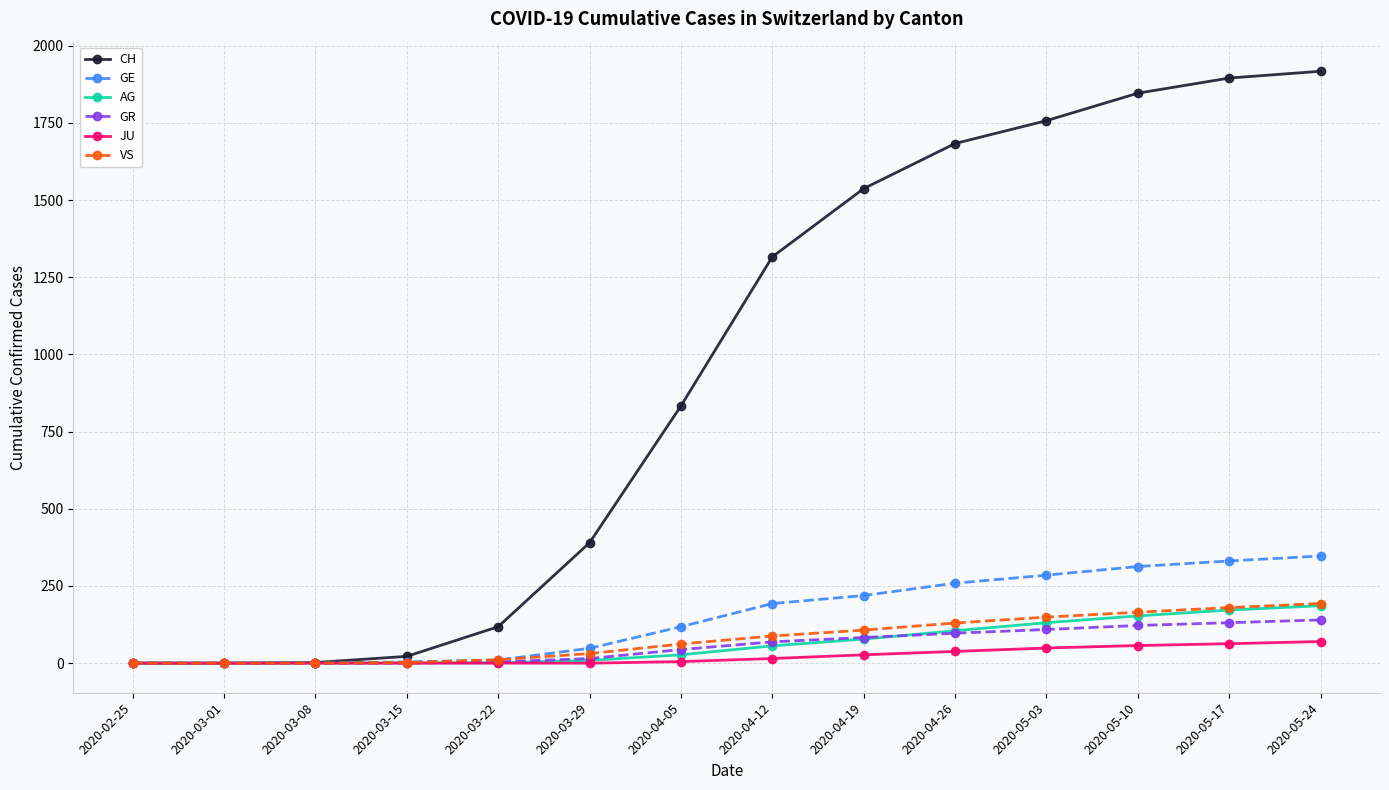

What is the value of the GE point at the 5th from the left?

10